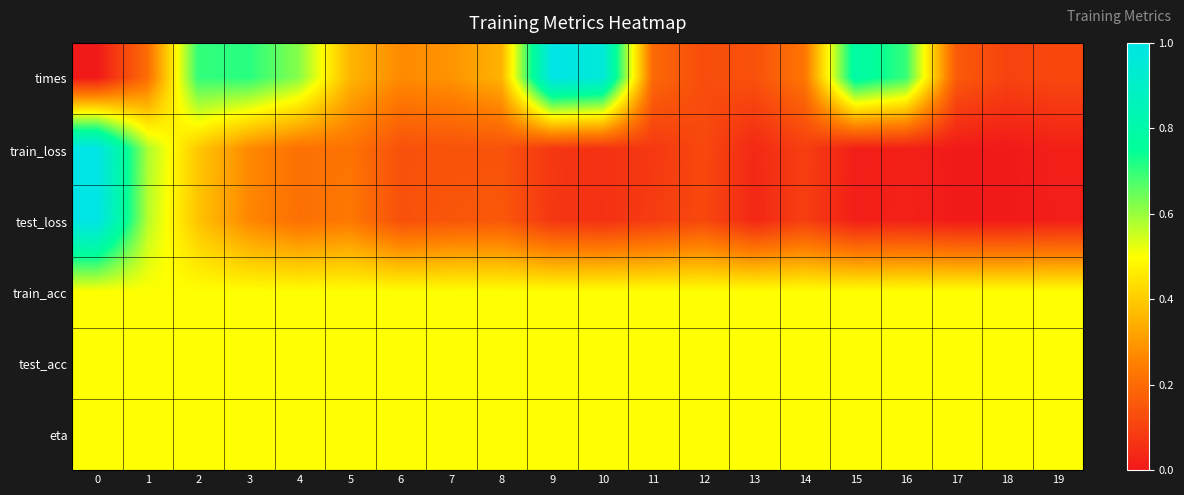

At how many categories does at least one series exceed 0?

20